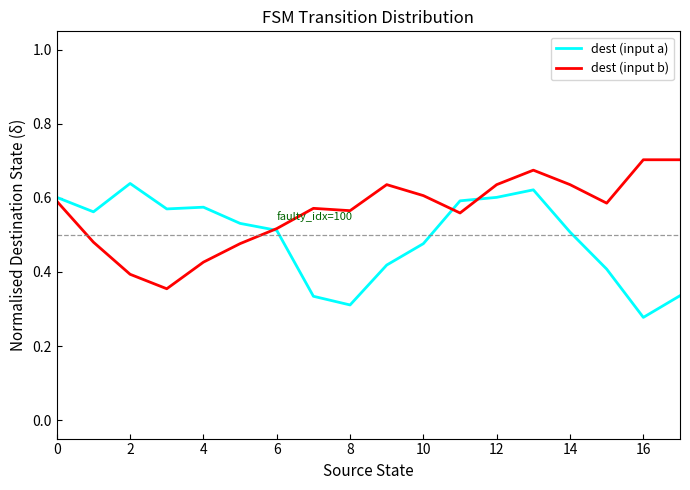

List the series in order of their overall mean, lowest first.

dest (input a), dest (input b)